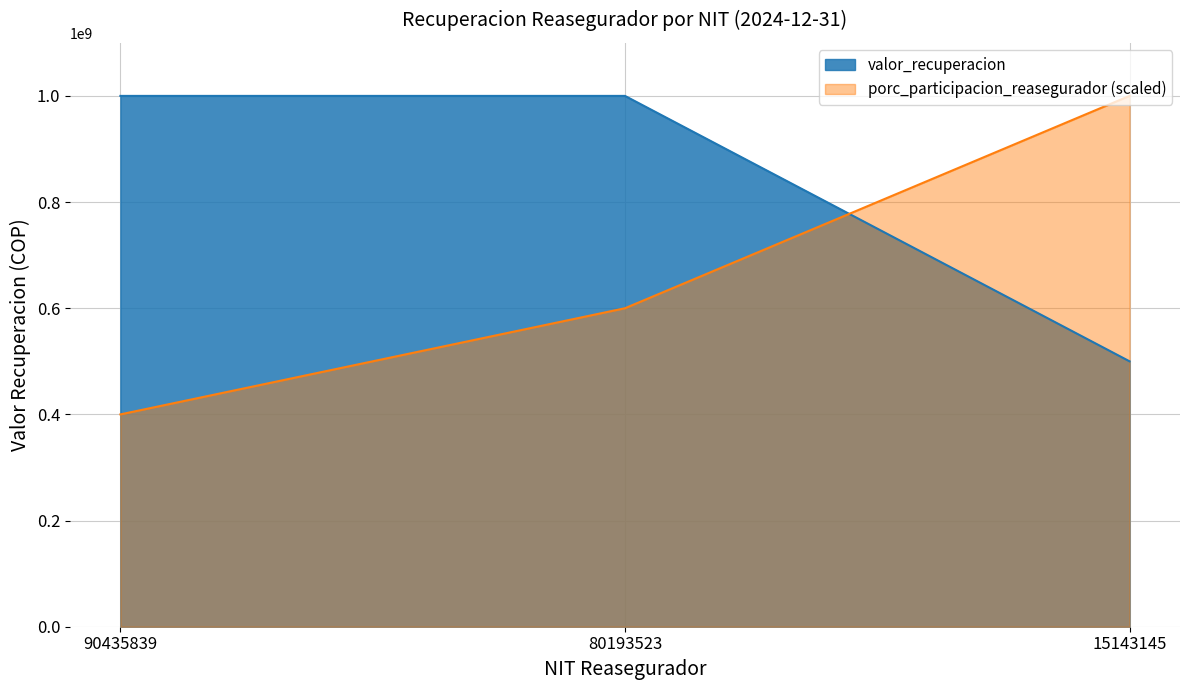

List the series in order of their overall mean, highest first.

valor_recuperacion, porc_participacion_reasegurador (scaled)